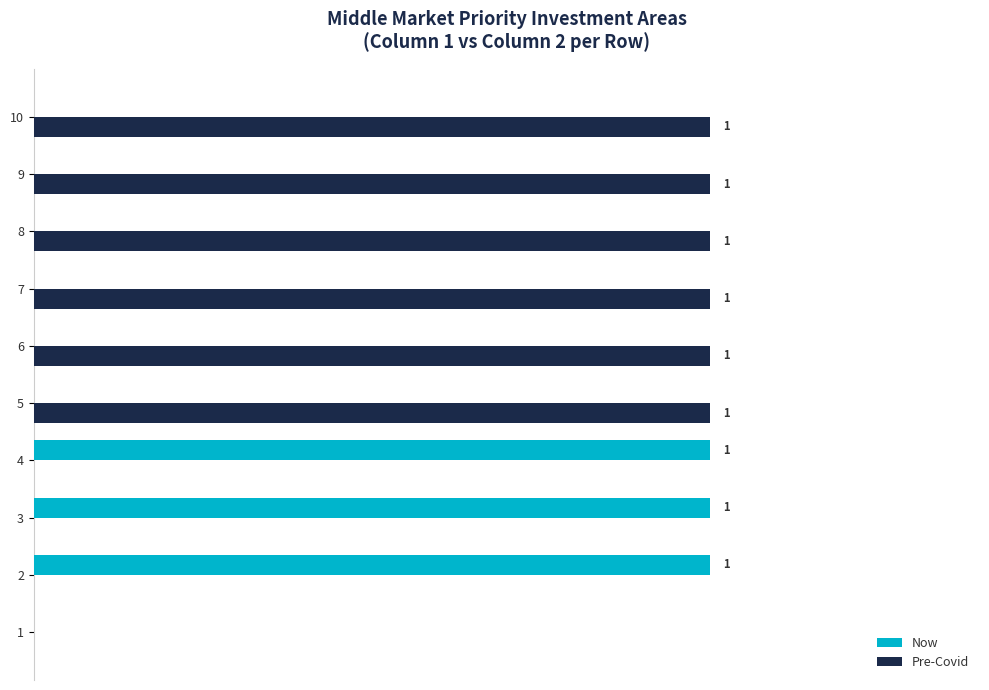

What are all the series names shown in the legend?

Now, Pre-Covid